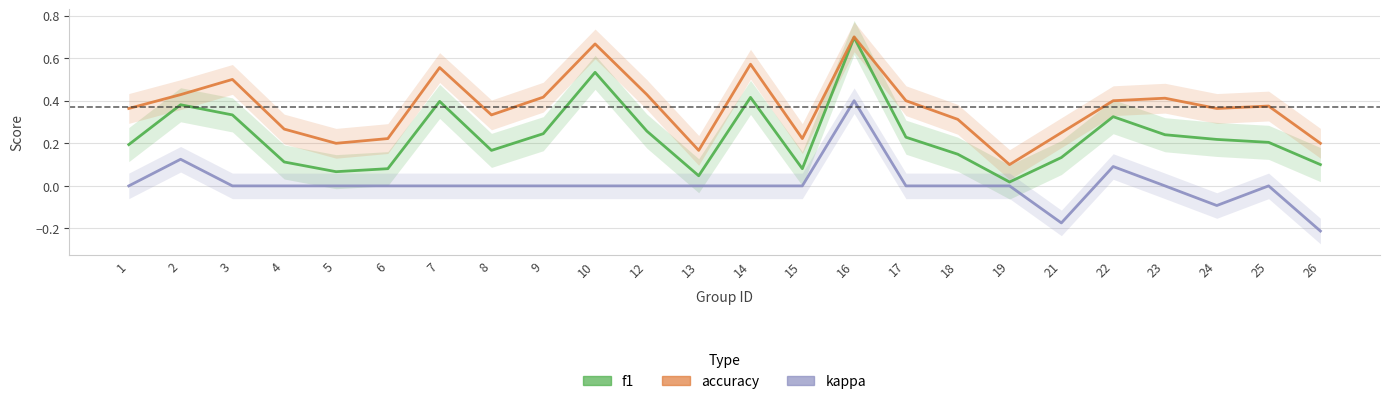

List the series in order of their peak value, lowest first.

kappa, f1, accuracy